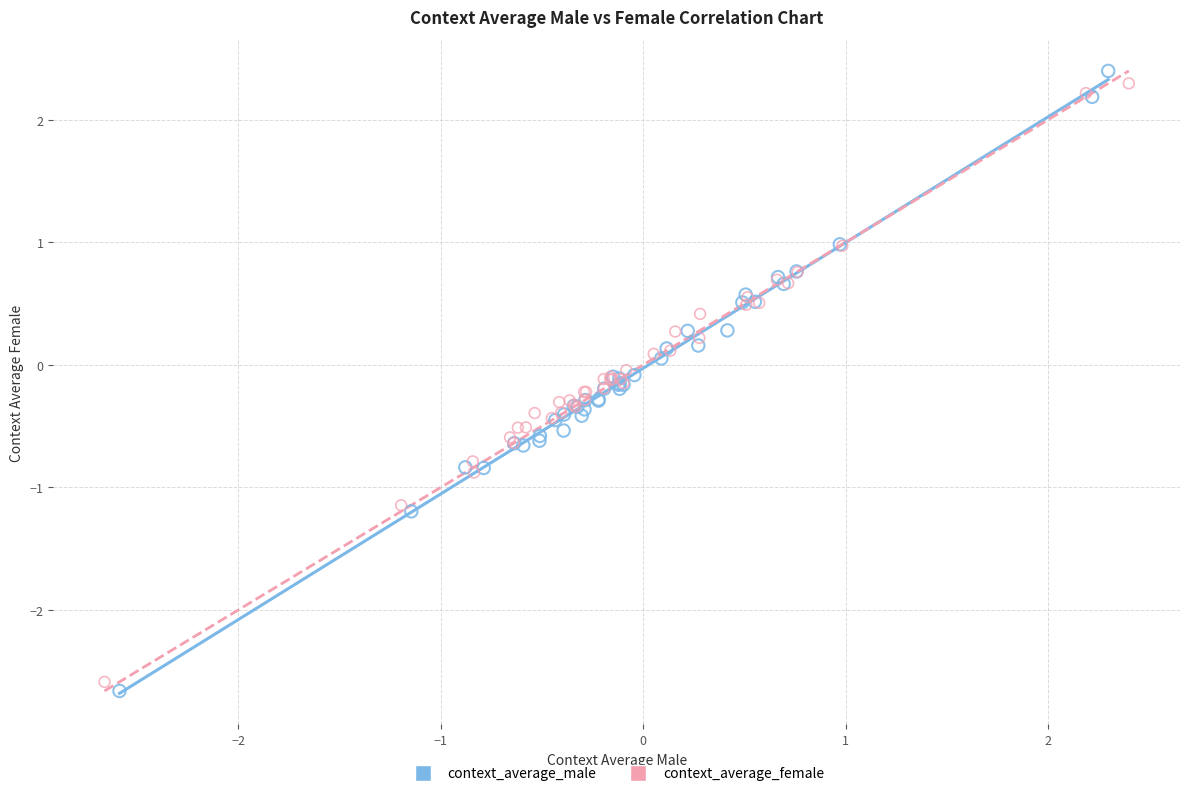

What are all the series names shown in the legend?

context_average_male, context_average_female